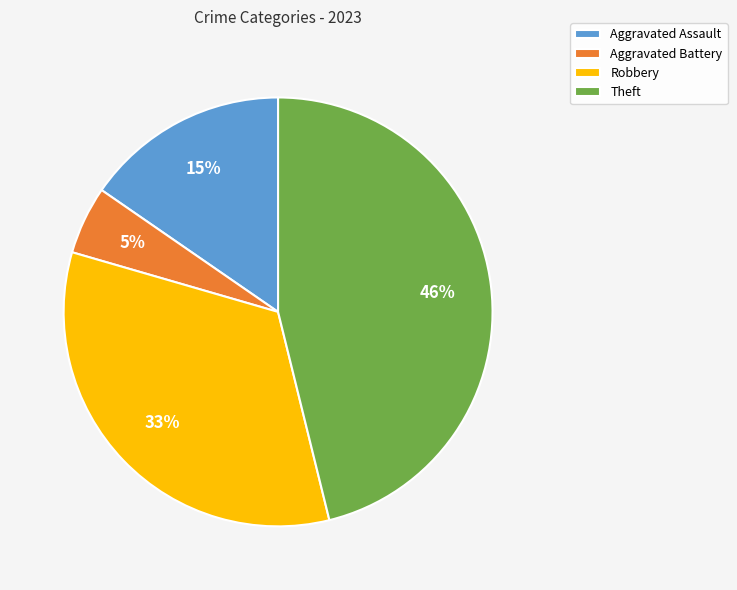

True or false: Aggravated Battery accounts for 14% of the total.

False